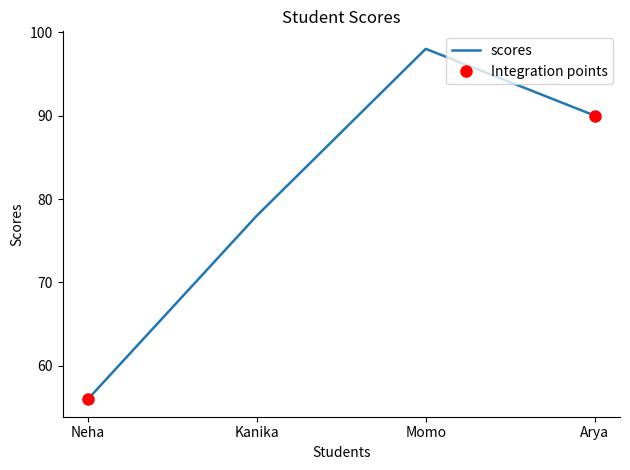

Does the chart have visible grid lines?

No